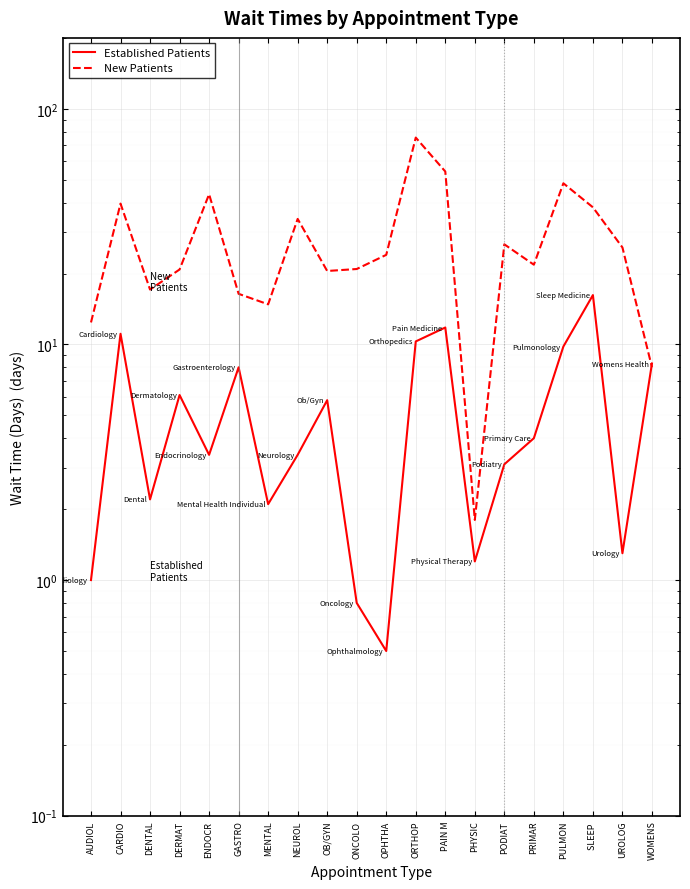

Where do New Patients and Established Patients first cross each other?

UROLOG and WOMENS